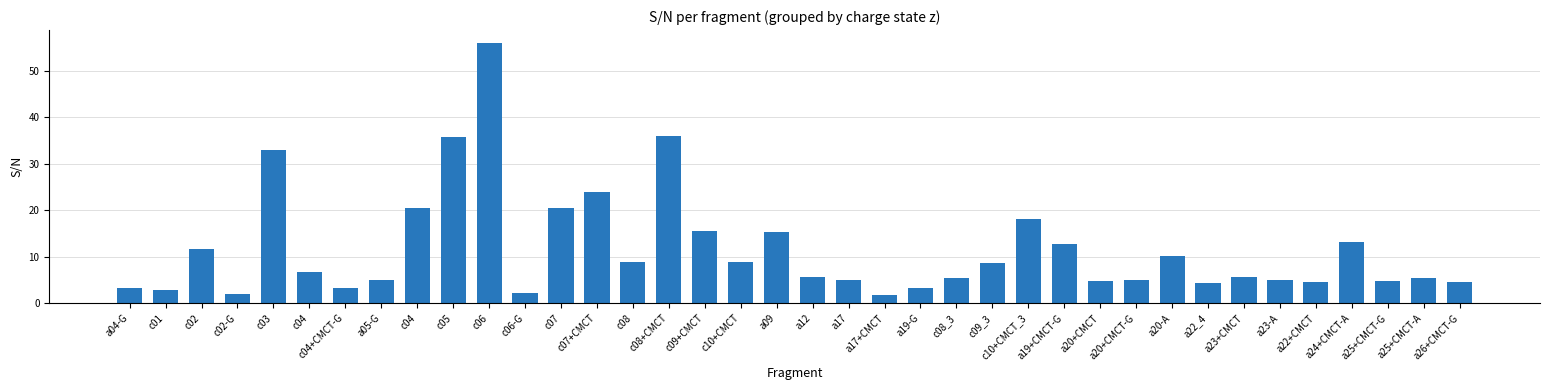

Rank the categories by value from highest to lowest.

c06, c08+CMCT, c05, c03, c07+CMCT, c04, c07, c10+CMCT_3, c09+CMCT, a09, a24+CMCT-A, a19+CMCT-G, c02, a20-A, c08, c10+CMCT, c09_3, c04, a12, a23+CMCT, a25+CMCT-A, c08_3, a17, a20+CMCT-G, a05-G, a23-A, a25+CMCT-G, a20+CMCT, a22+CMCT, a26+CMCT-G, a22_4, a04-G, a19-G, c04+CMCT-G, c01, c06-G, c02-G, a17+CMCT